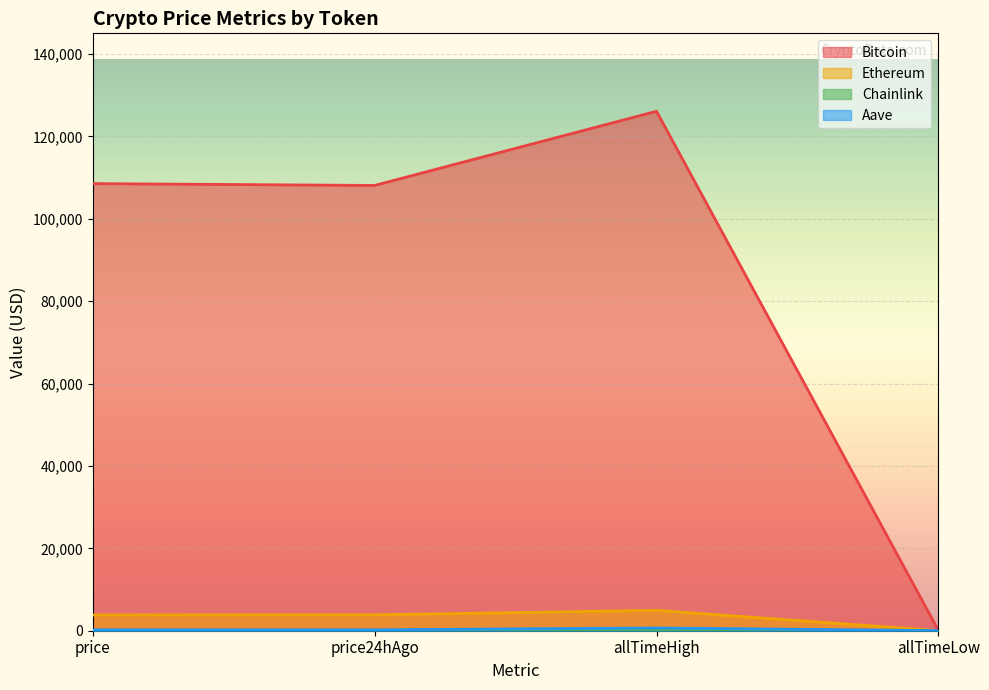

What are all the series names shown in the legend?

Bitcoin, Ethereum, Chainlink, Aave